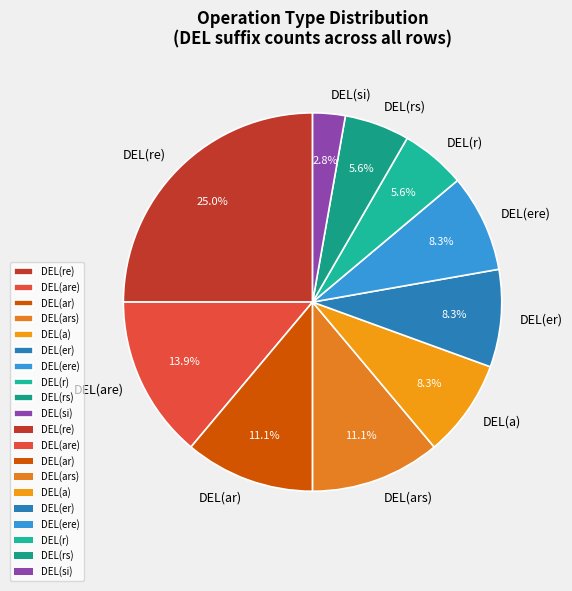

To the nearest percent, what is the average slice percentage?

10%